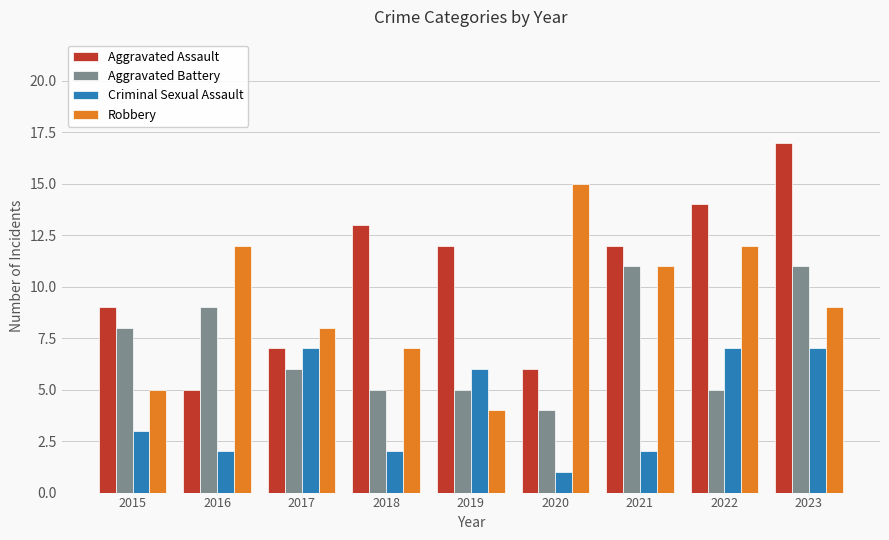

At which label does Robbery reach its minimum?

2019